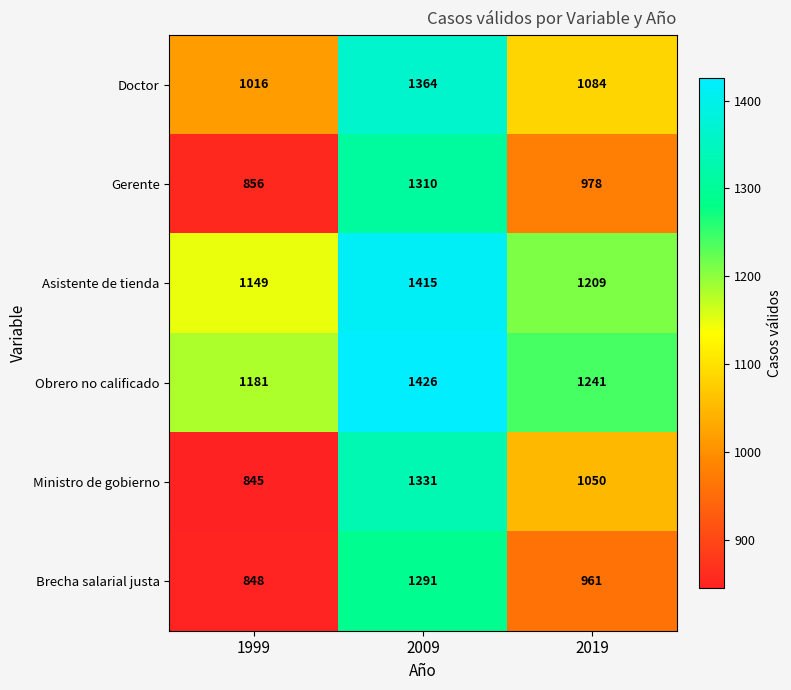

Which series has the widest spread of values?

Ministro de gobierno